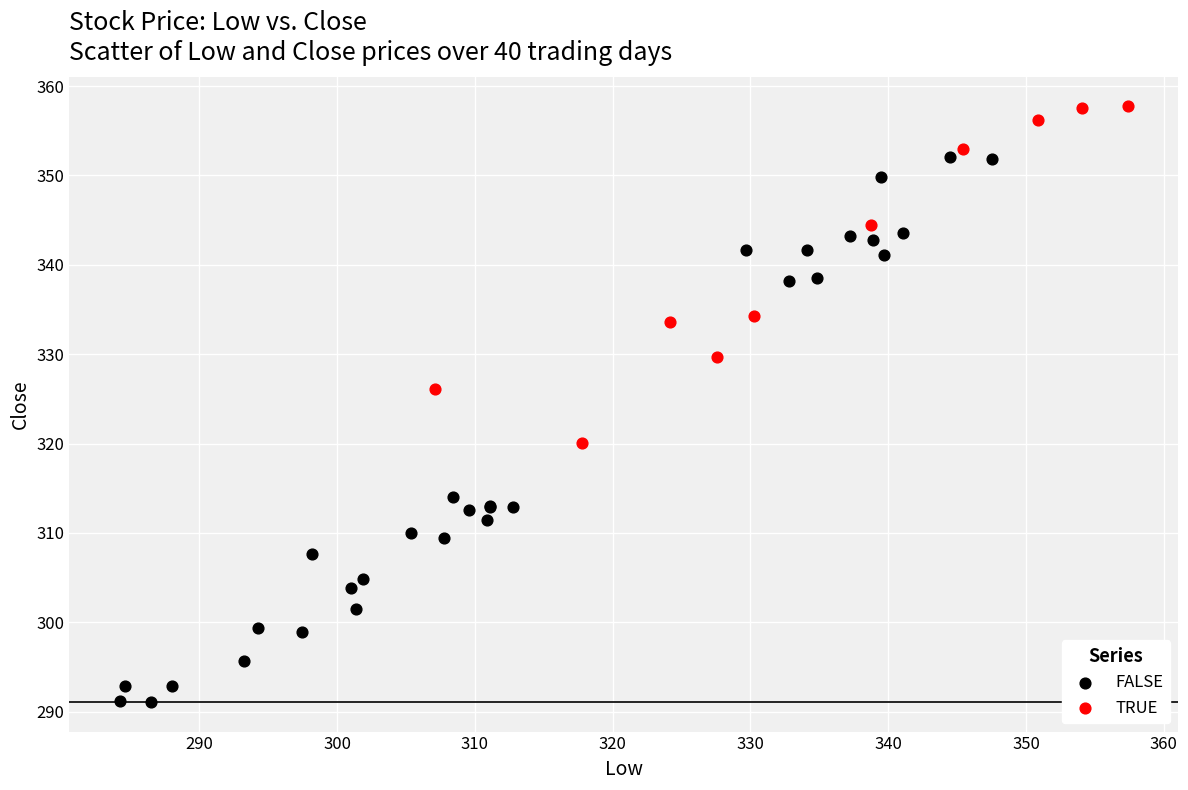

Which series has the widest spread of Y values?

FALSE